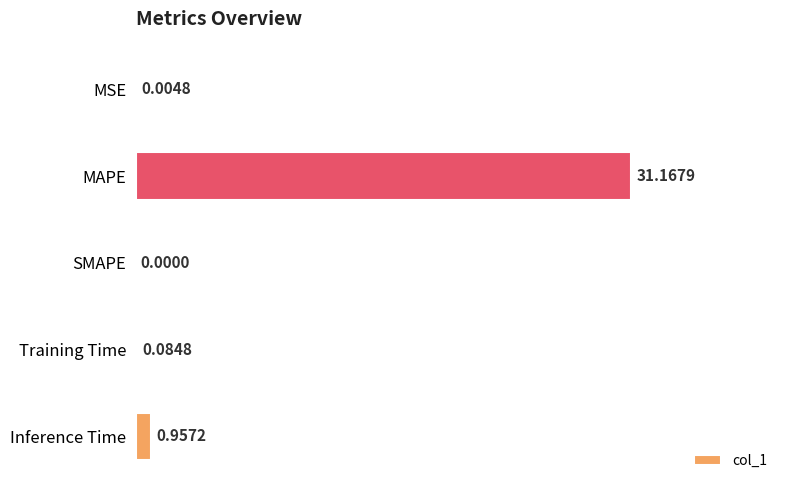

Which label corresponds to the largest value in the chart?

MAPE